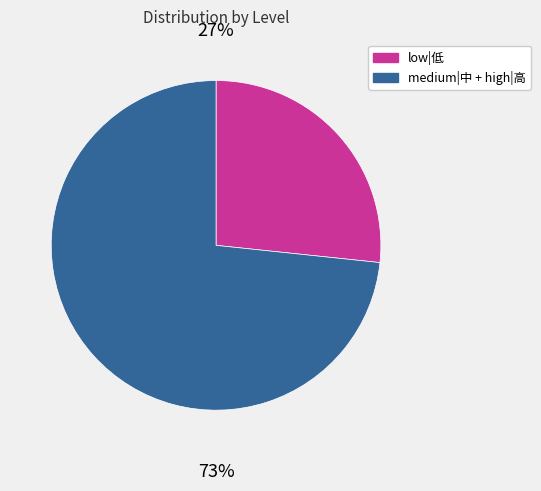

Is there a majority slice in this chart?

Yes